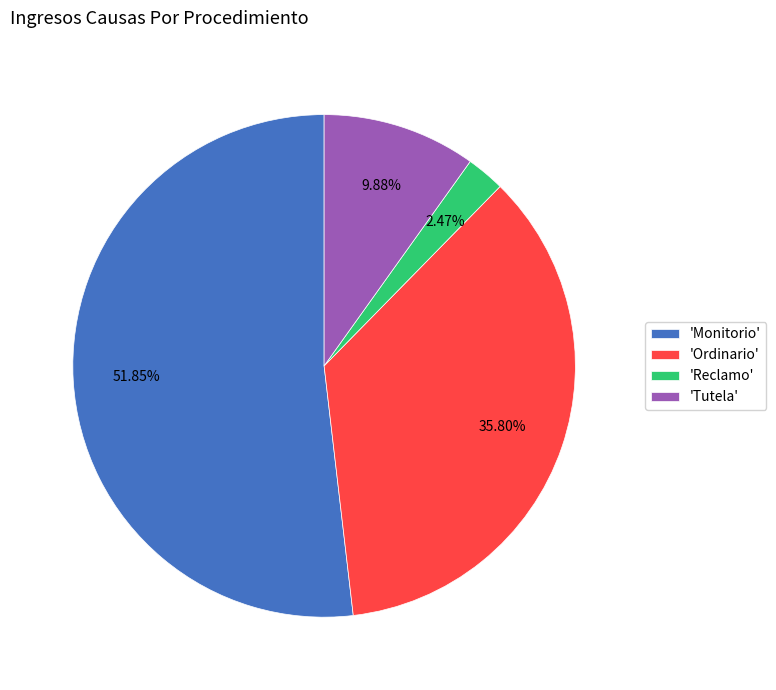

Is the sum of 'Reclamo' and 'Ordinario' greater than half?

No